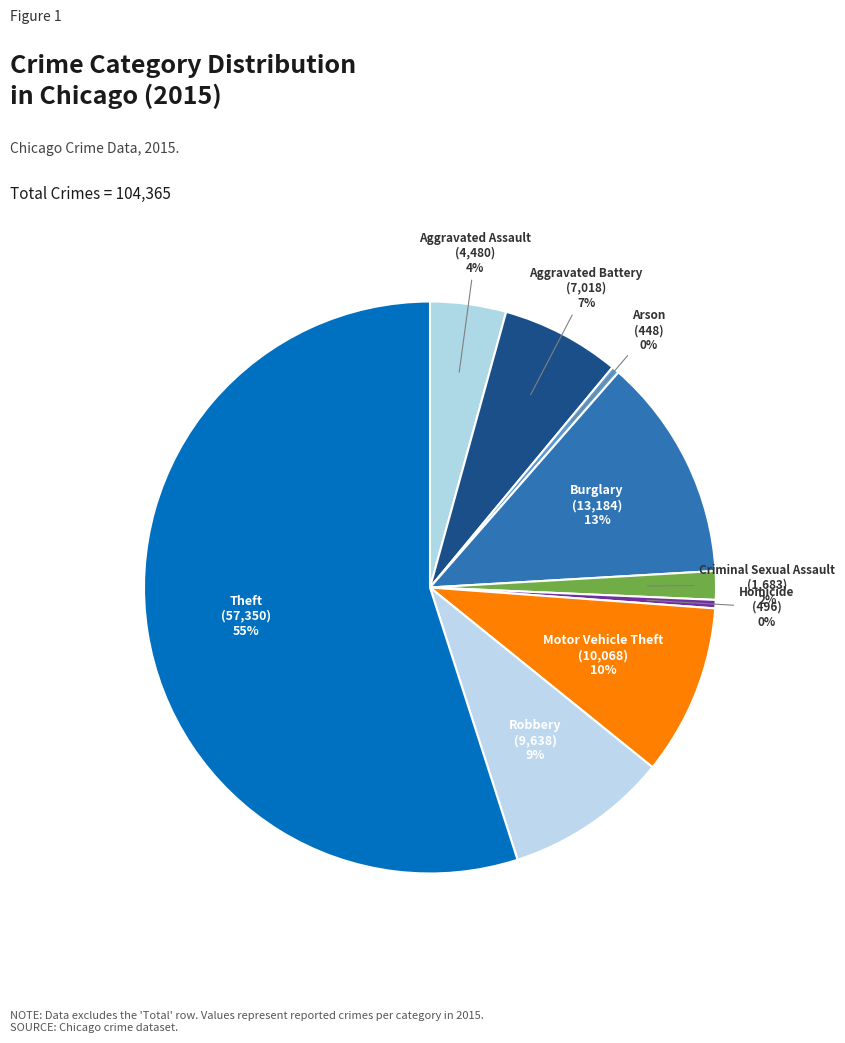

To the nearest percent, what is the average slice percentage?

11%